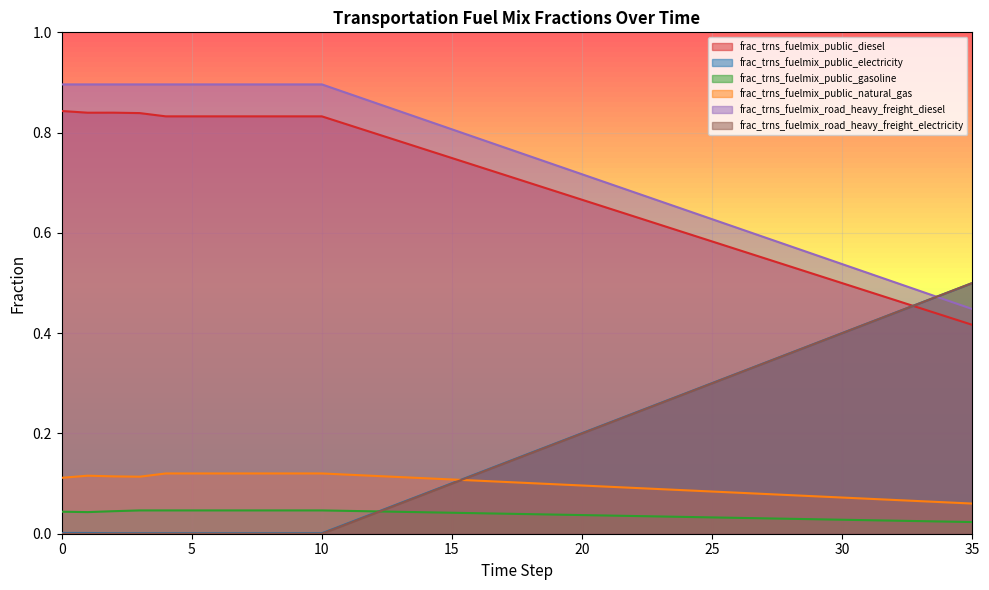

What is the minimum value for frac_trns_fuelmix_road_heavy_freight_diesel?

0.4